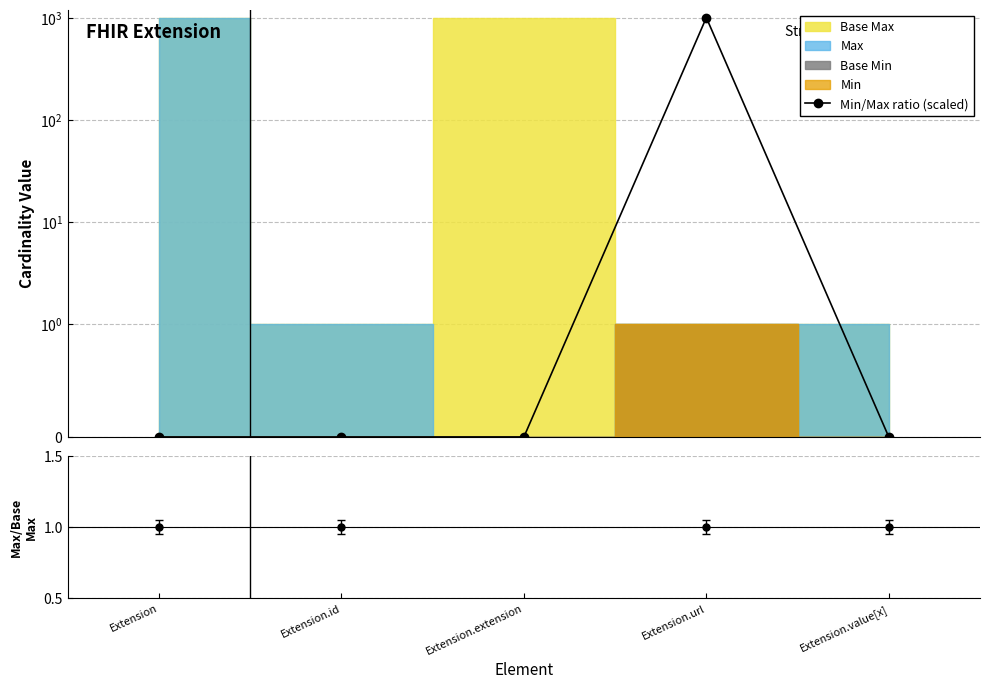

Is this an area chart (filled region under the line)?

No